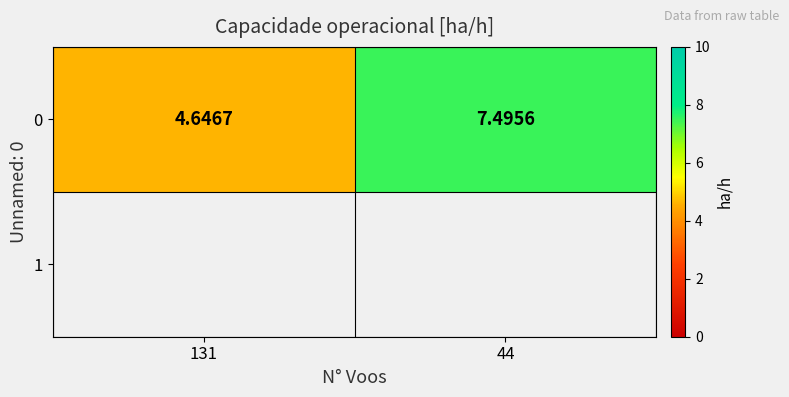

Rank the categories by value from lowest to highest.

131, 44